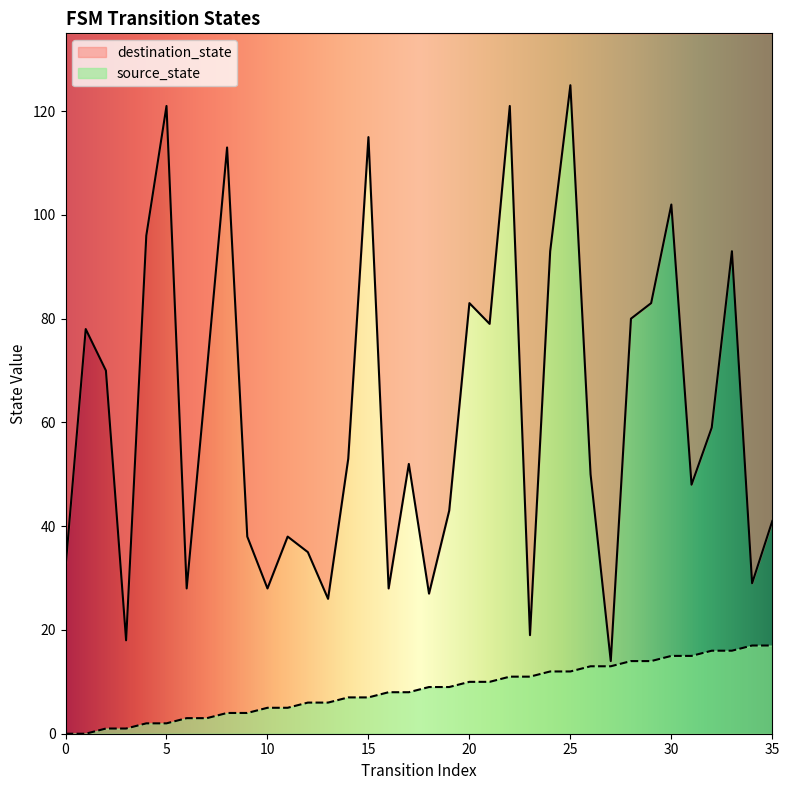

What is the sum of the destination_state values at 16 and 21?

107